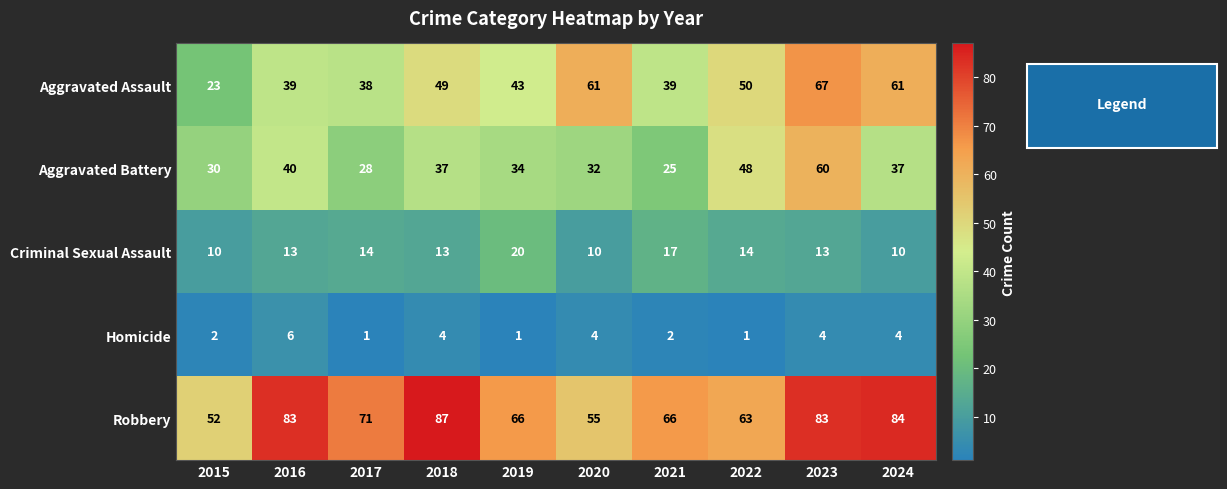

How many distinct data groups are displayed?

5